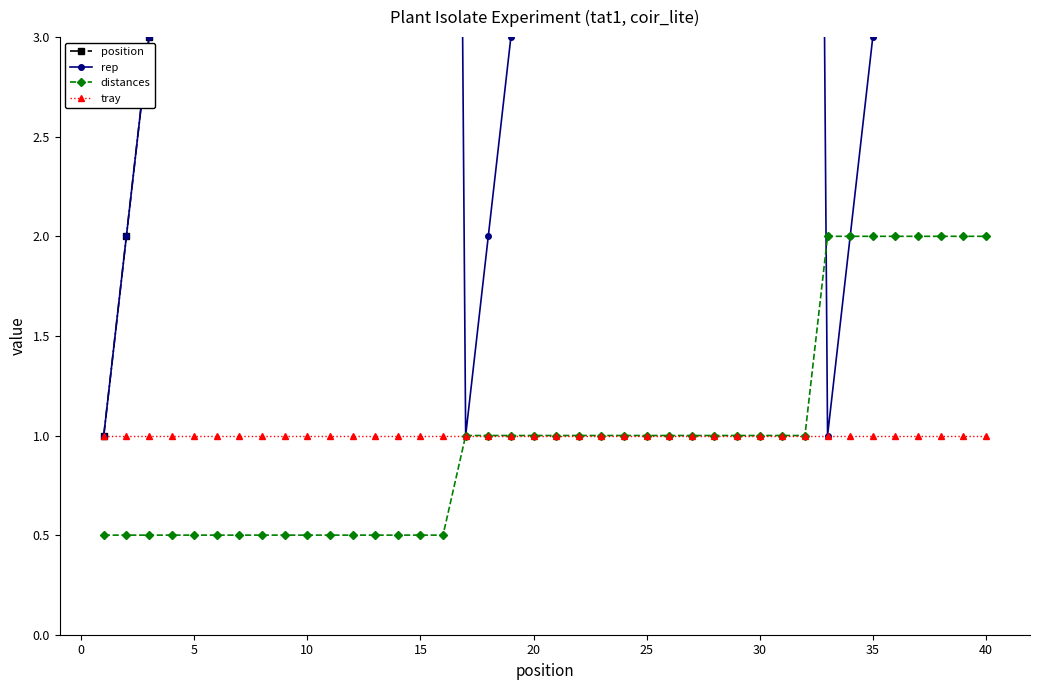

What is the minimum value for tray?

1.0